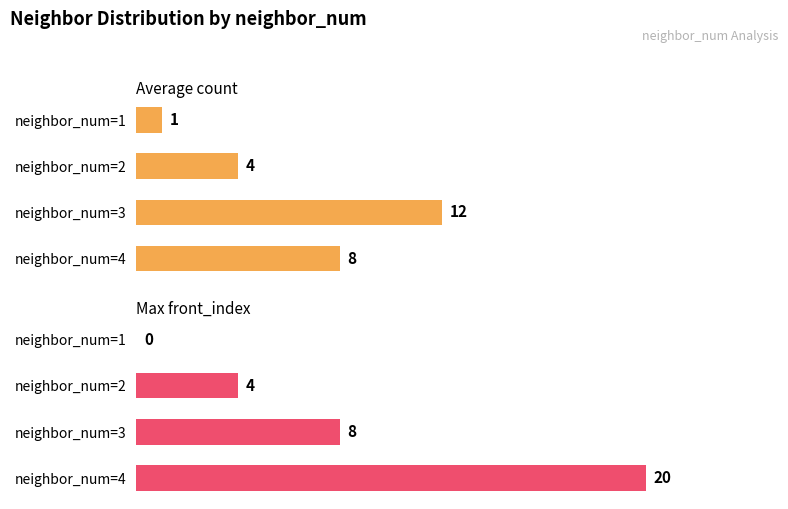

Rank the series at neighbor_num=3 from lowest to highest value.

Max front_index, Average count